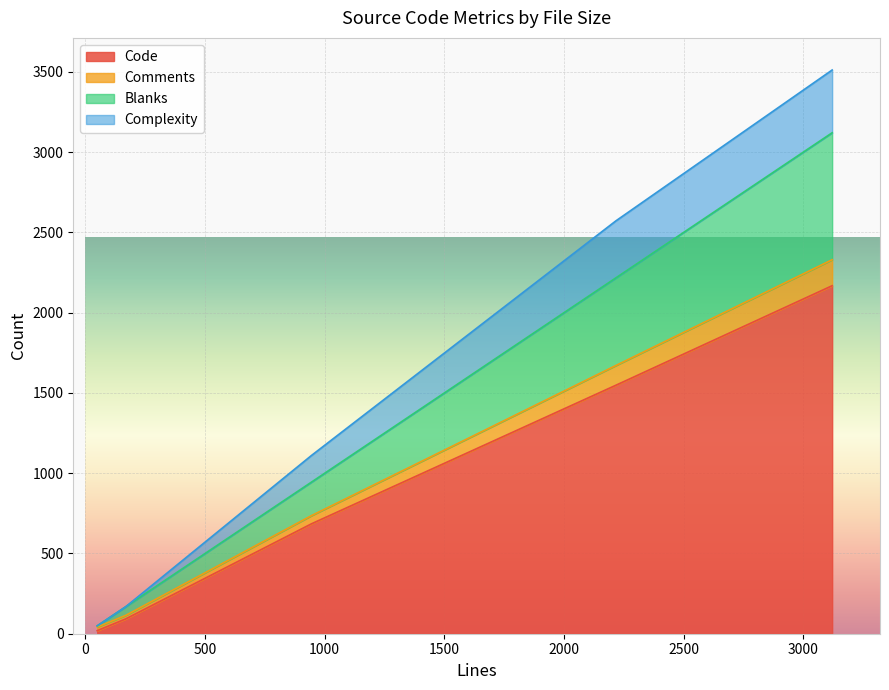

Which series has the widest spread of values?

Complexity